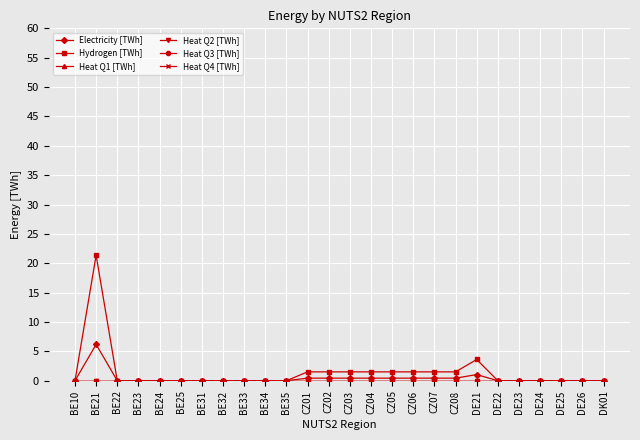

Is this an area chart (filled region under the line)?

No